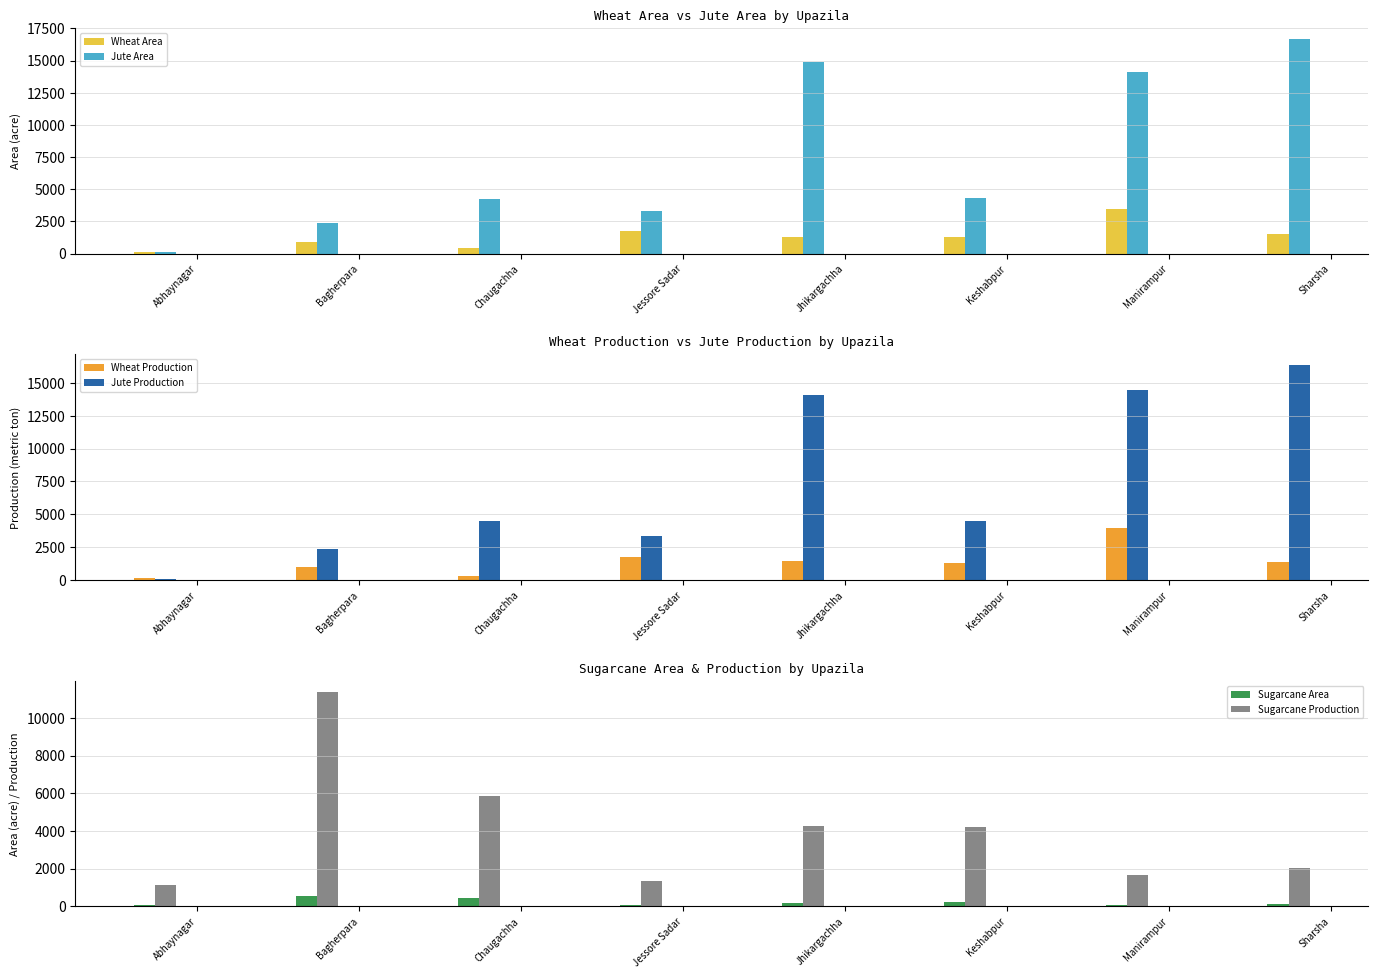

What is the total value across all series at Manirampur?

37765